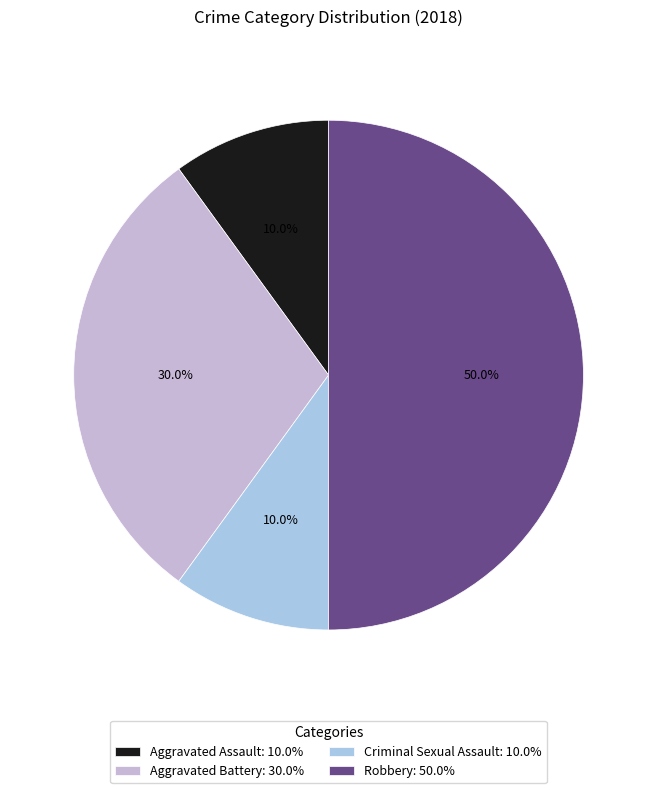

What is the total percentage of Aggravated Battery and Criminal Sexual Assault?

40.0%